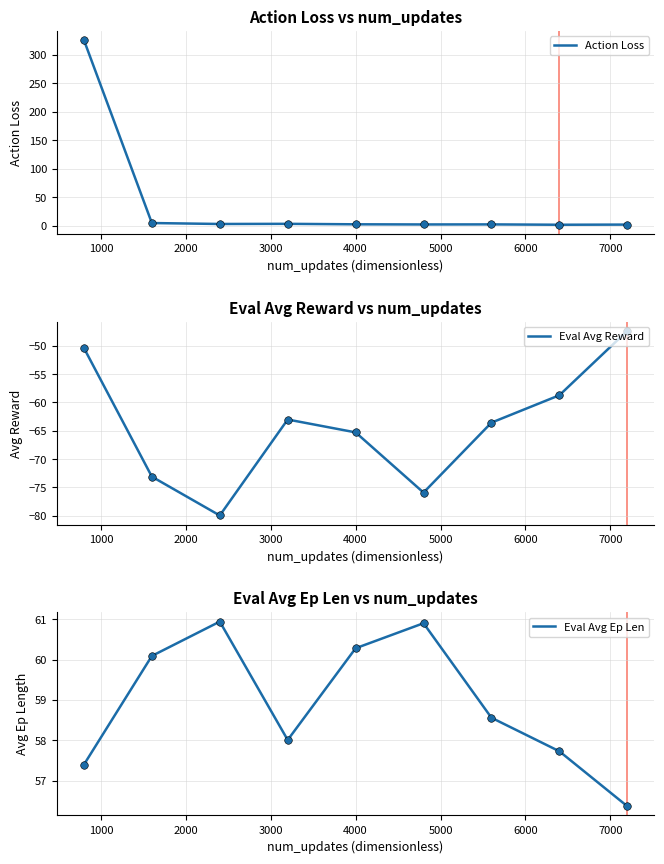

Which series contains the highest Y value?

Action Loss